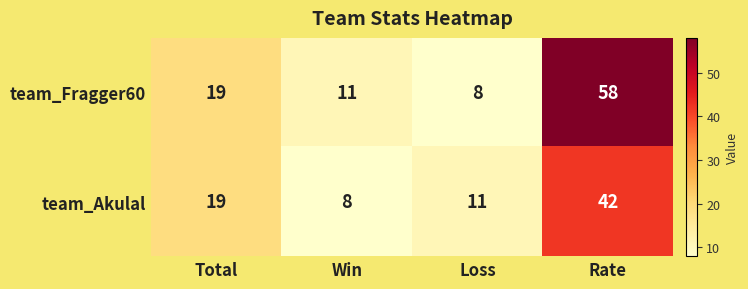

What is the sum of the team_Akulal values at Rate and Win?

50